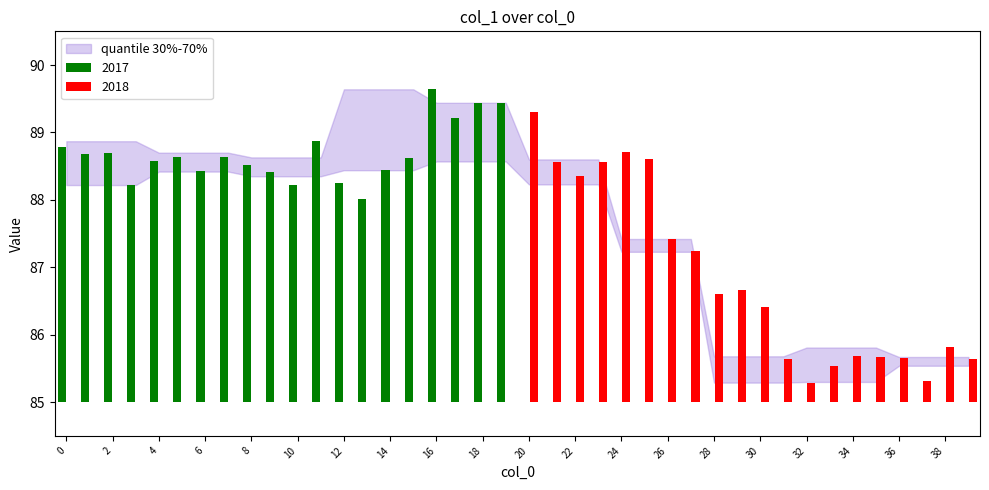

What is the minimum value shown in the chart?

85.3